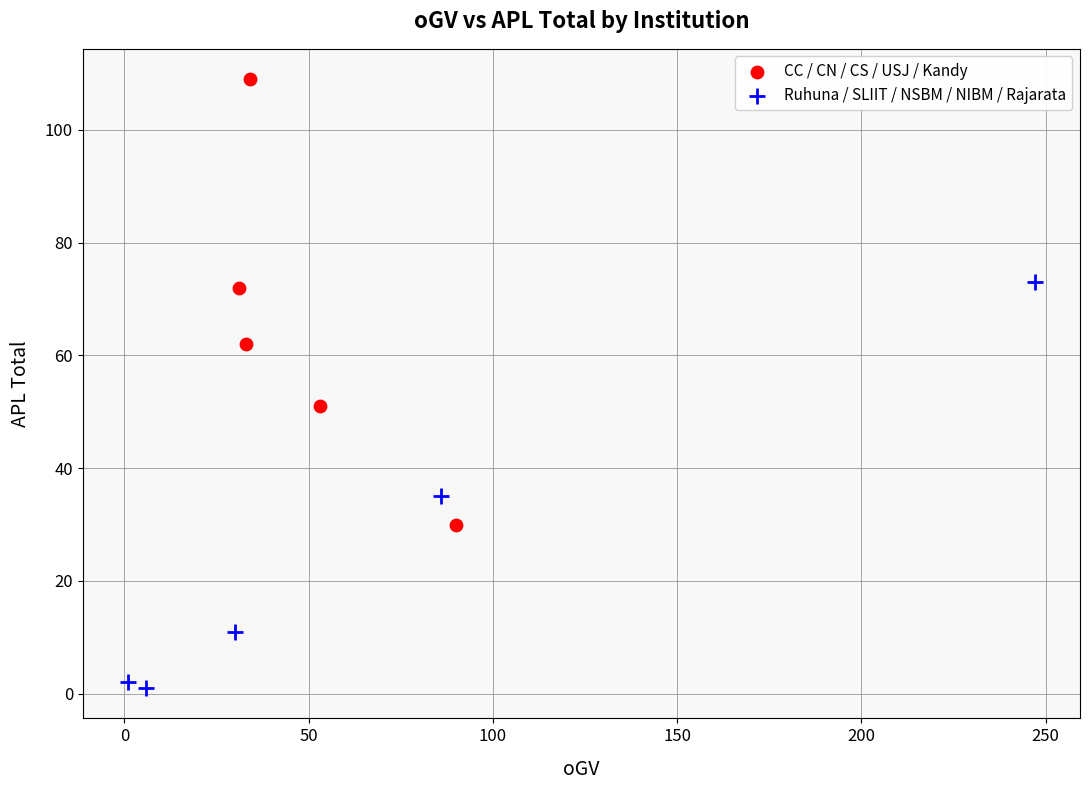

Which series reaches the minimum Y coordinate?

Ruhuna / SLIIT / NSBM / NIBM / Rajarata